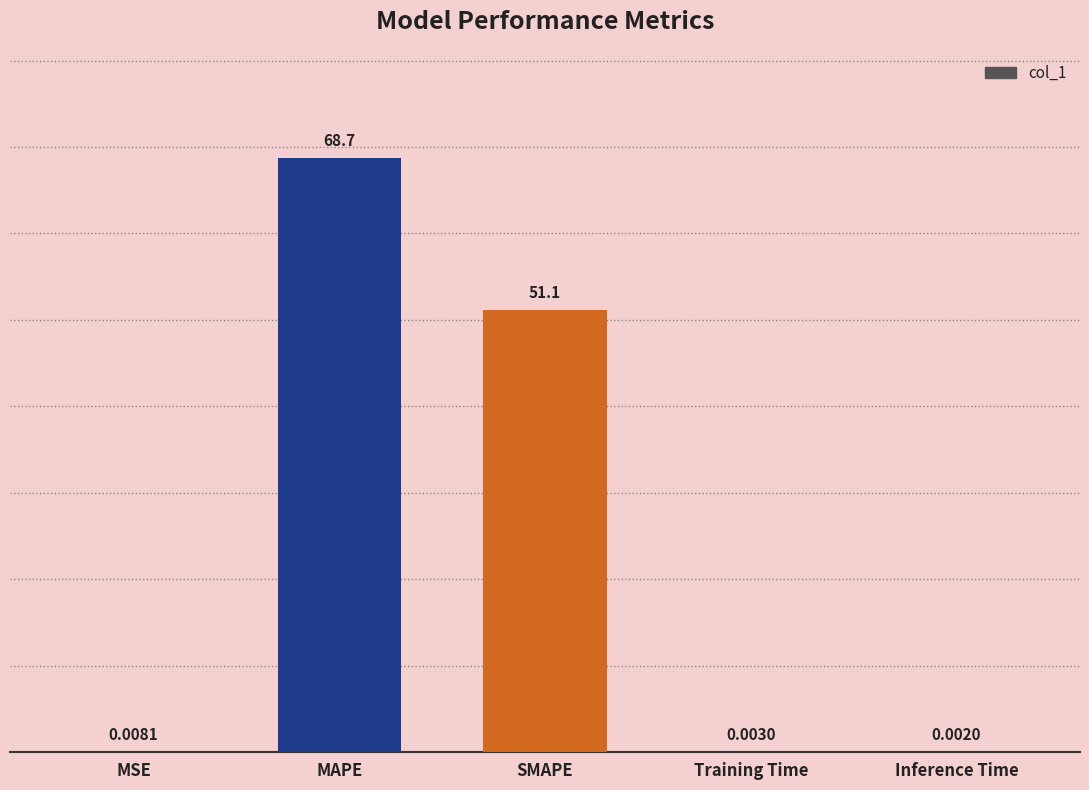

Which has a higher value, SMAPE or Training Time?

SMAPE